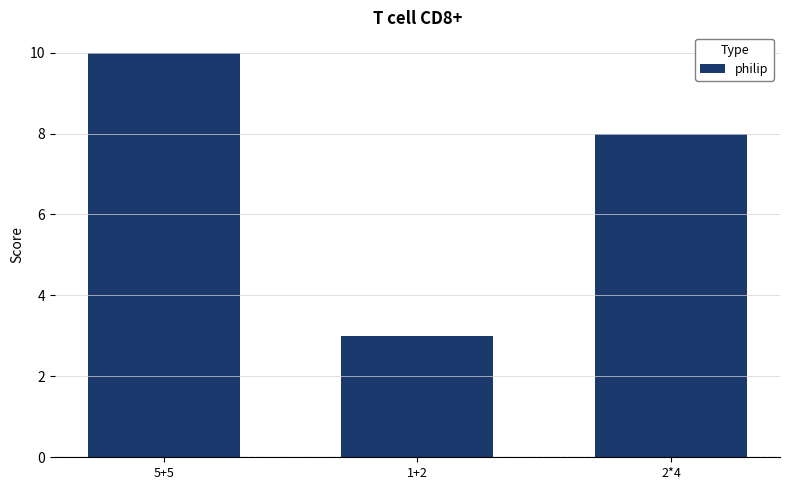

Is it true that the value at 2*4 is 8?

True